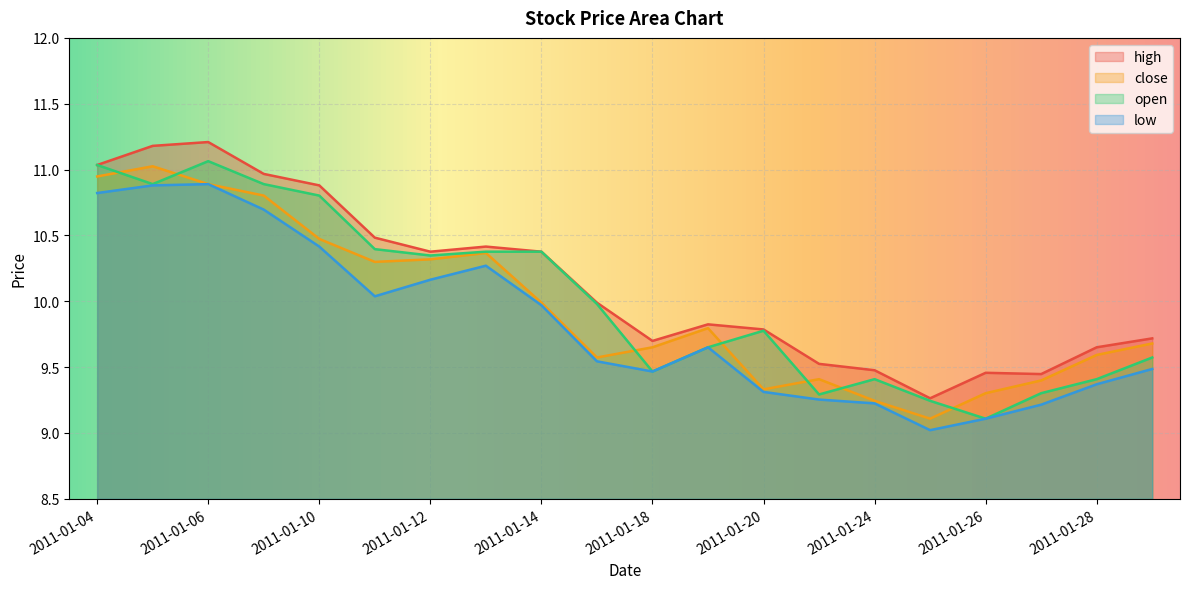

Rank the series by their average value, from highest to lowest.

high, open, close, low